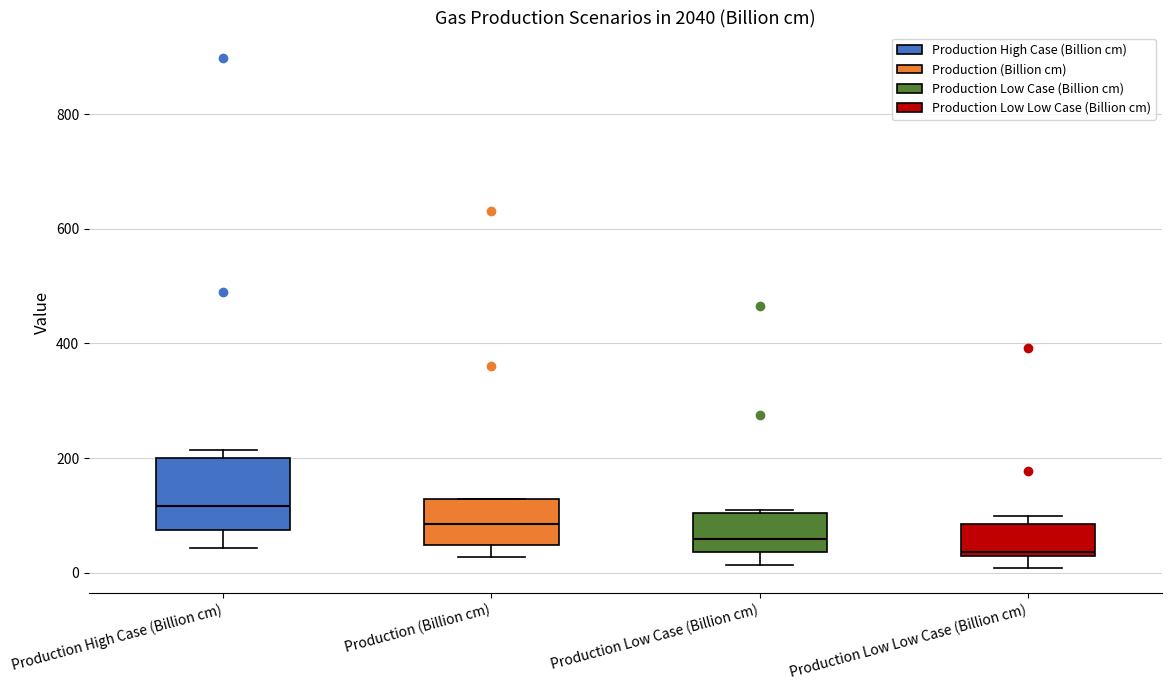

Which box has the highest median line?

Production High Case (Billion cm)